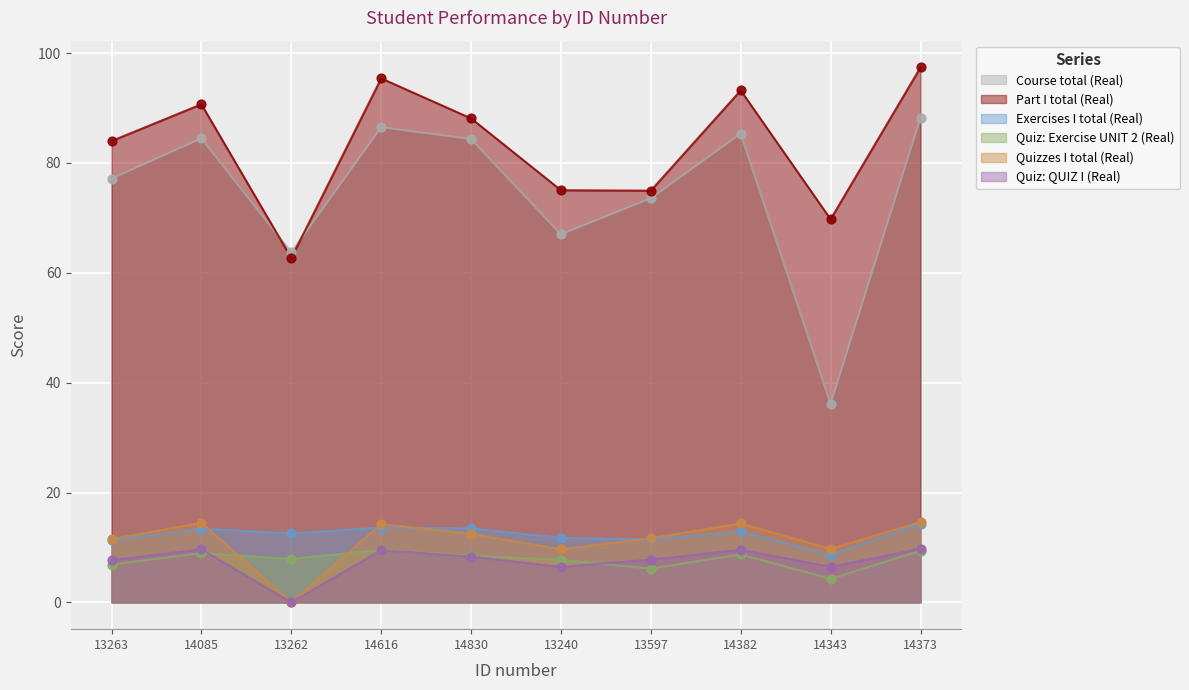

Which series contains the lowest Y value?

Quizzes I total (Real)